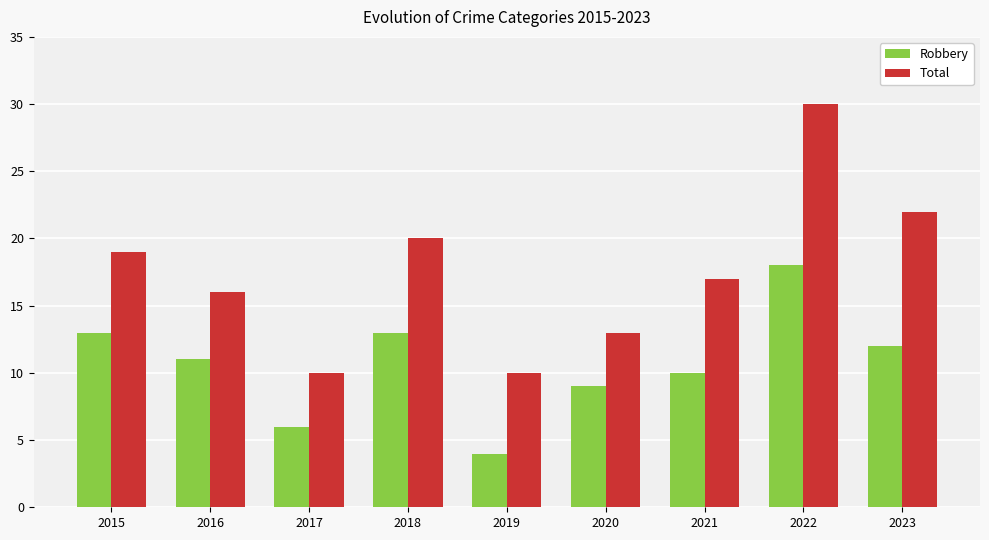

Which label corresponds to the smallest value in the chart?

2019